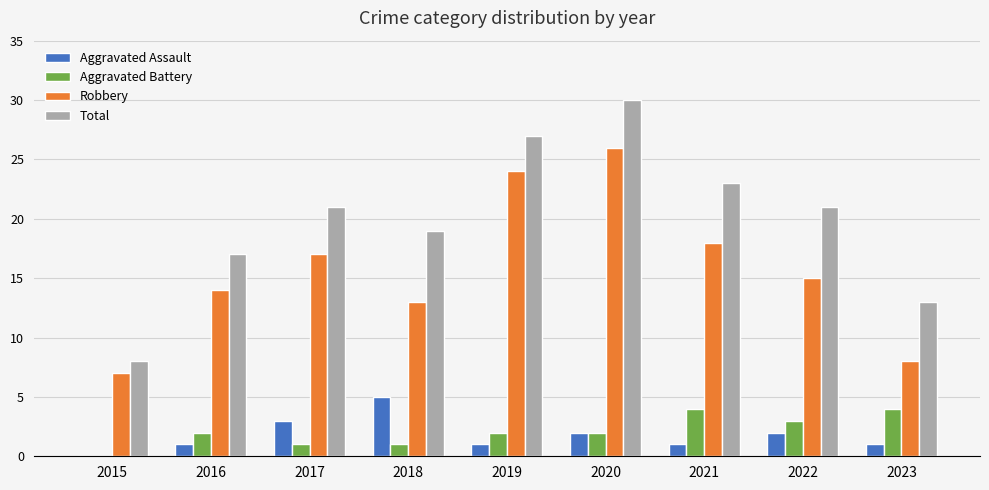

Are the bars grouped side by side (vs. stacked)?

Yes